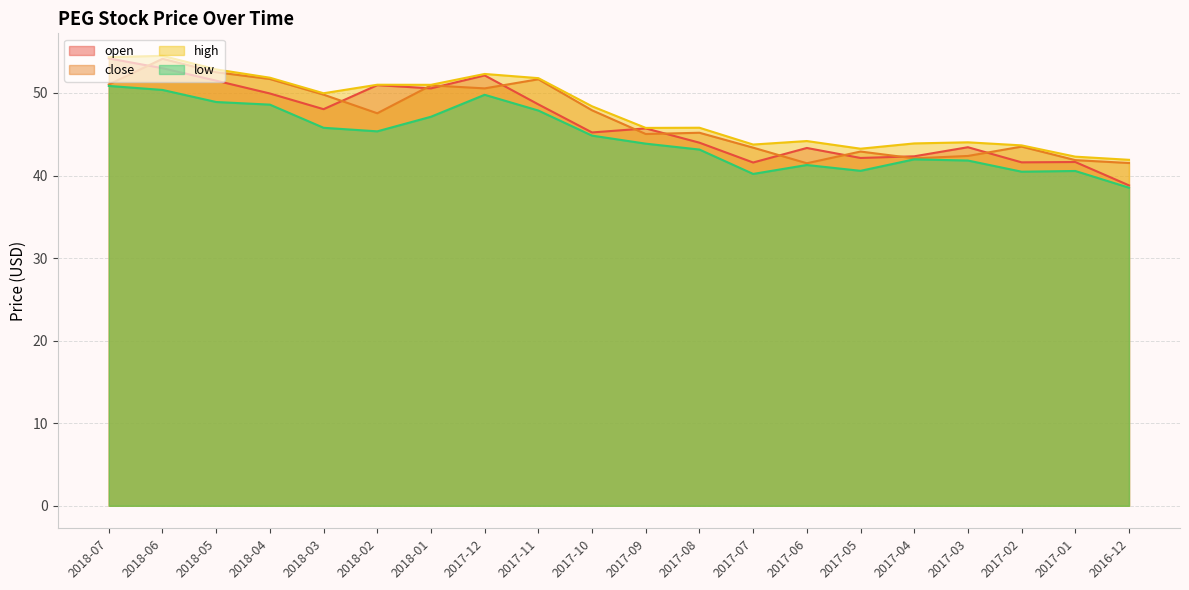

What is the value of the open point at the 20th from the left?

38.8